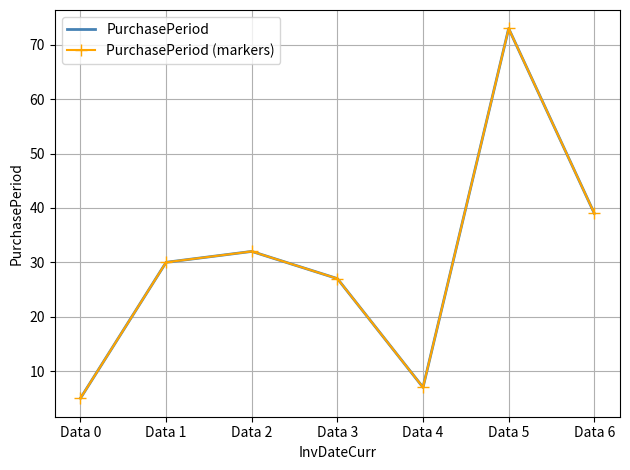

Which category has the highest value in the PurchasePeriod (markers) series?

Data 5